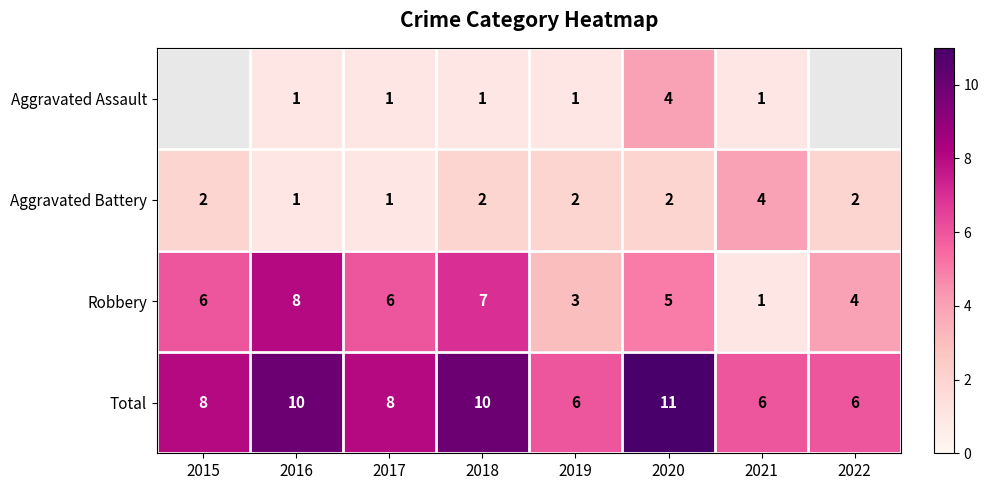

Count the Total values in the range 6 to 10.

7